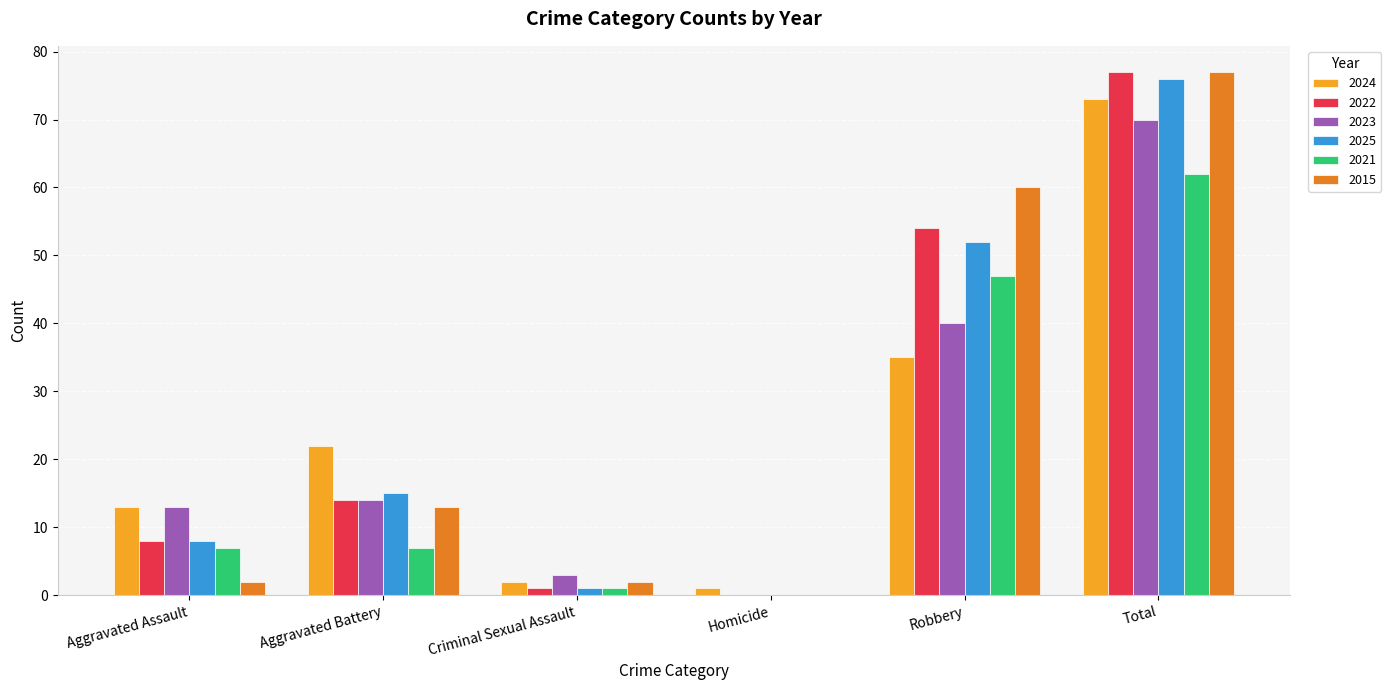

Read the 2024 value at Total, to the nearest 10.

70